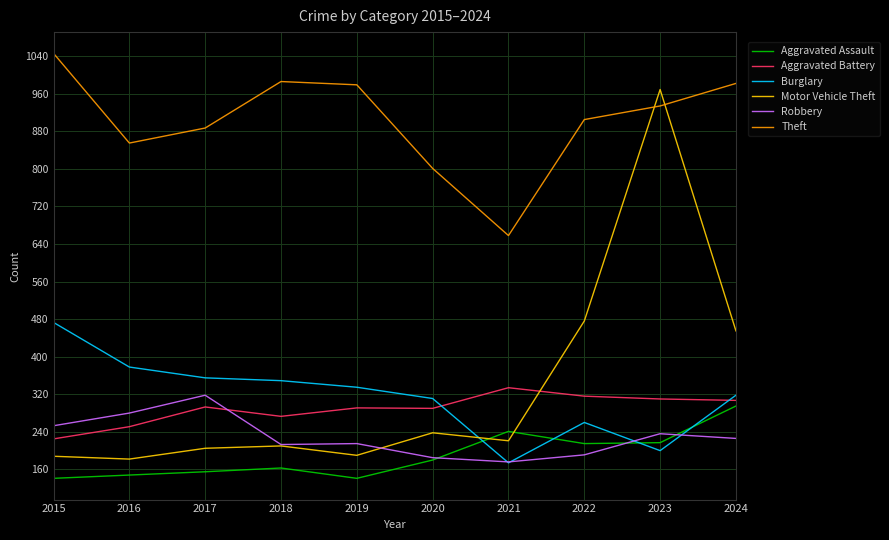

Count the number of data series in this chart.

6